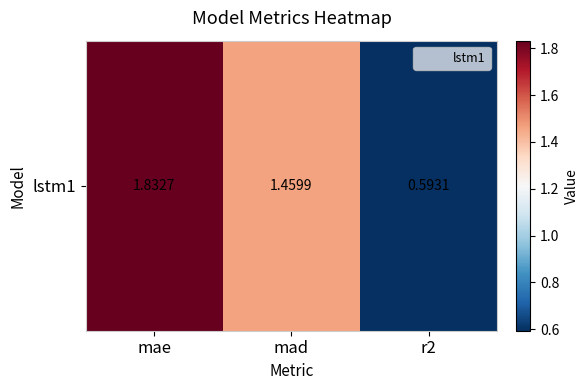

The value at mae is 1.8. True or false?

True